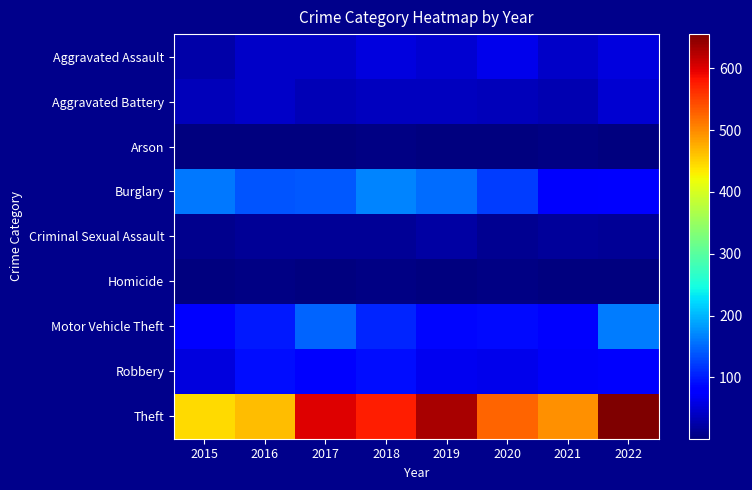

Between 2021 and 2022, which series saw the biggest shift?

Theft